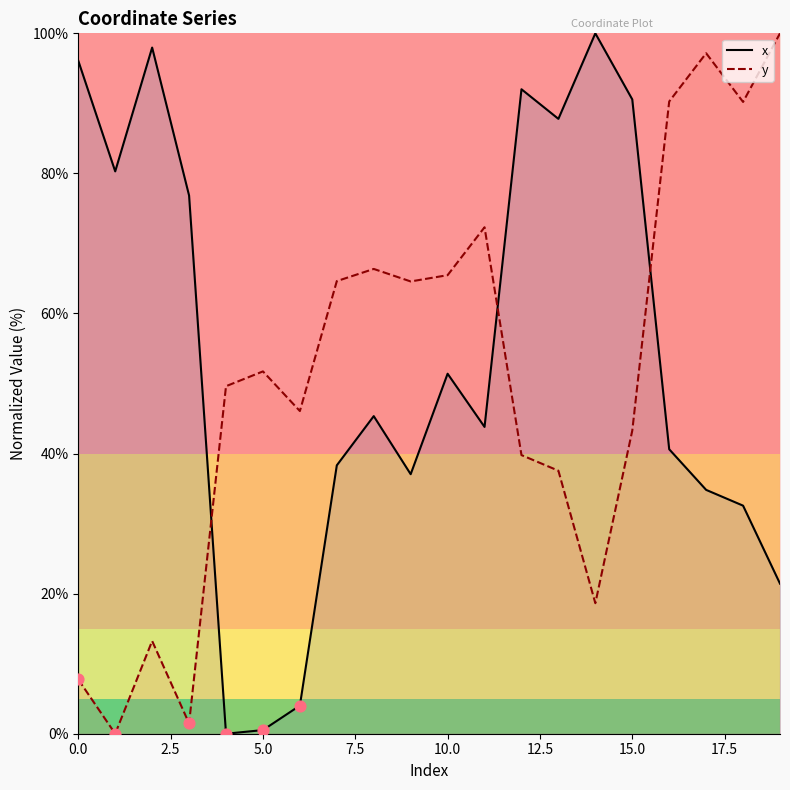

What is the total value across all series at 9?

101.6